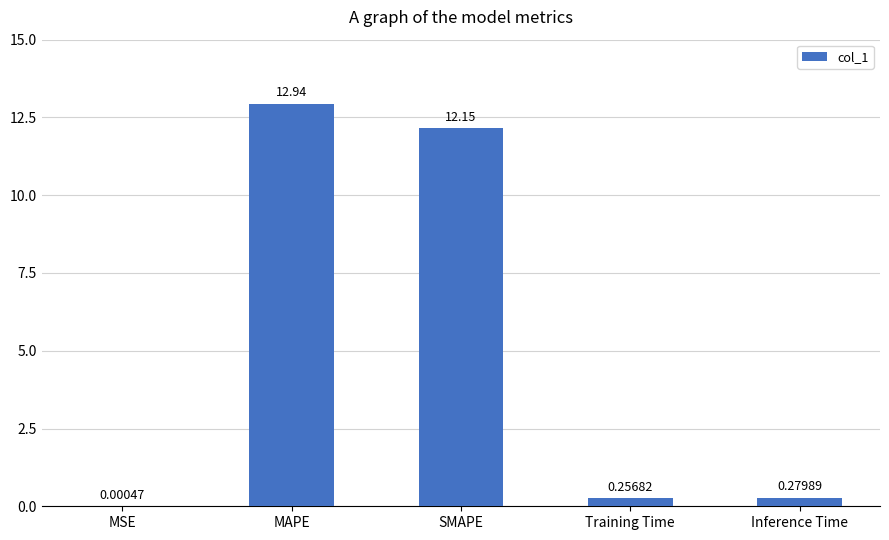

What is the average value?

5.1